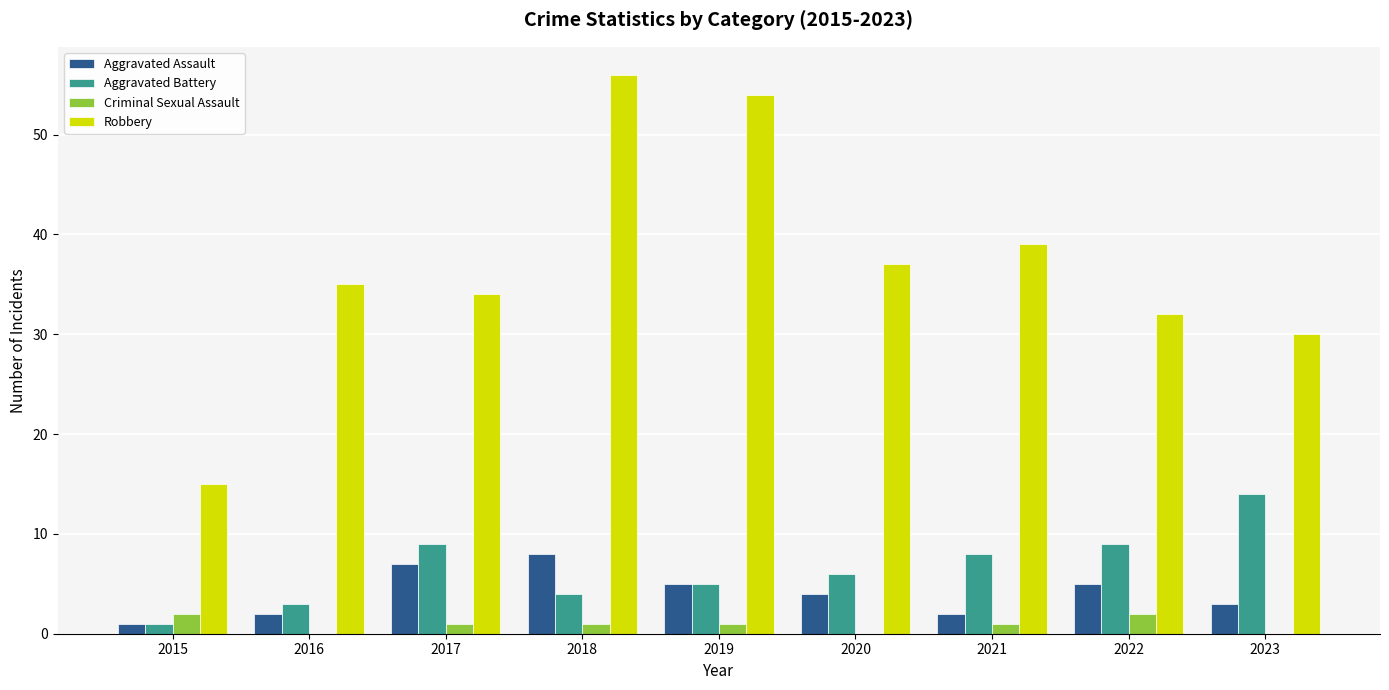

What is the highest value of the Robbery series?

56